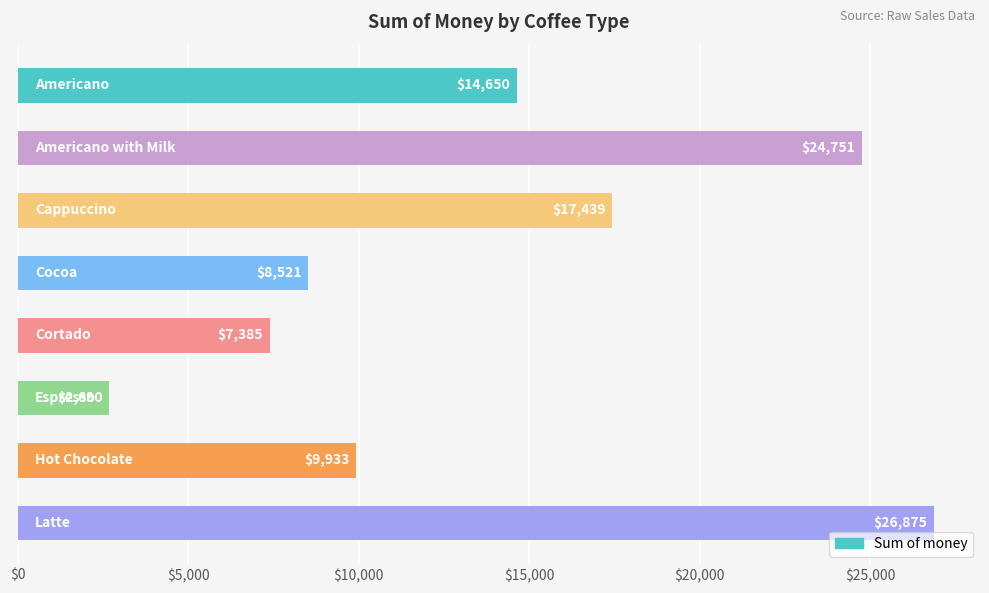

What is the maximum value shown in the chart?

26875.3